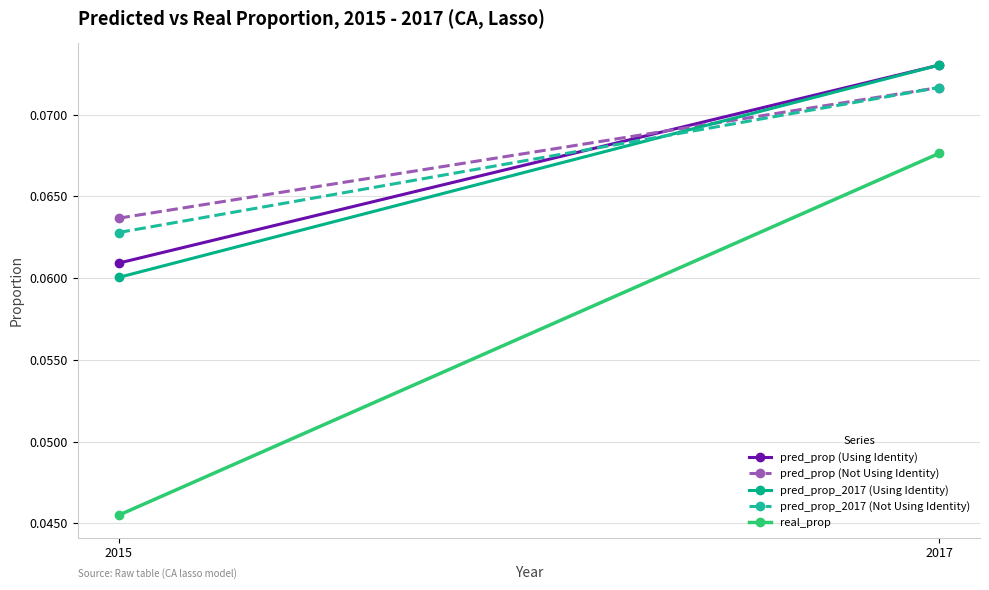

How many categories are shown in the chart?

2